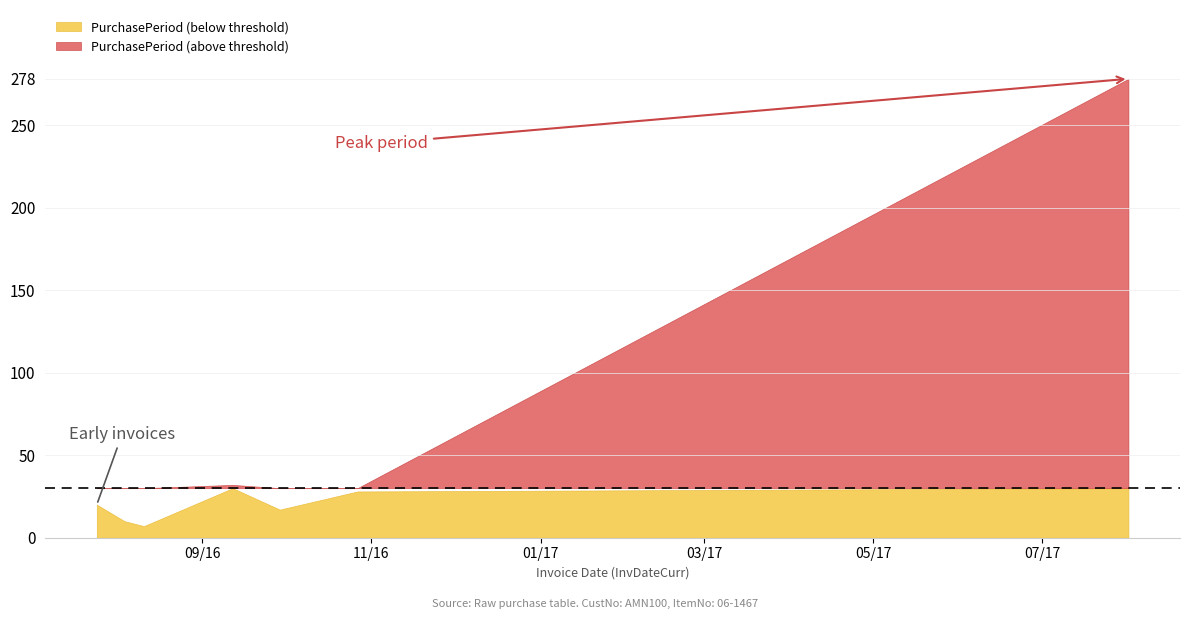

At which category does the chart reach its minimum across all series?

2016-08-11